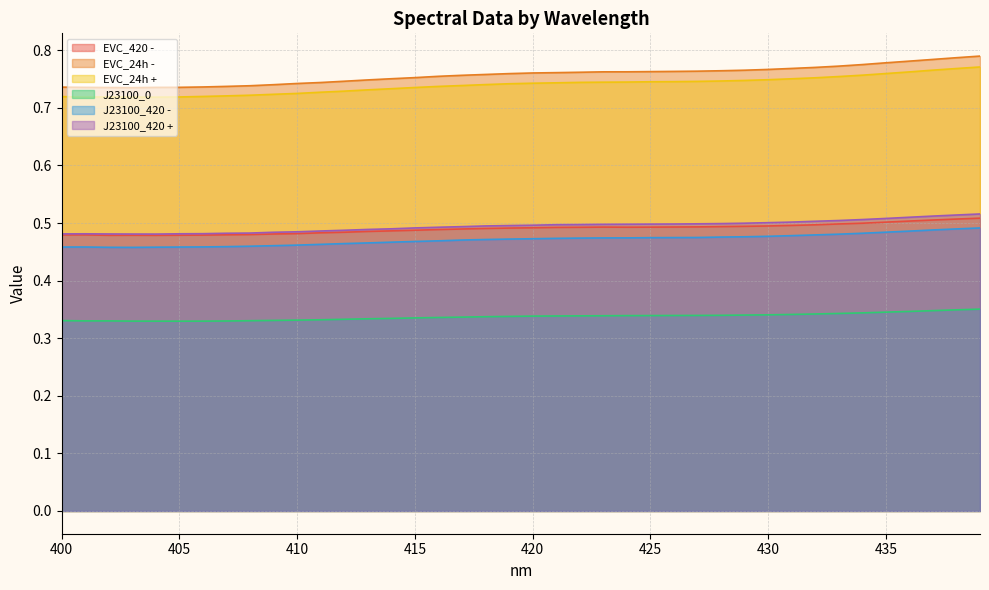

Reading right to left, transcribe all the data shown in this chart.

EVC_420 -: 0.5	0.5	0.5	0.5	0.5	0.5	0.5	0.5	0.5	0.5	0.5	0.5	0.5	0.5	0.5	0.5	0.5	0.5	0.5	0.5	0.5	0.5	0.5	0.5	0.5	0.5	0.5	0.5	0.5	0.5	0.5	0.5	0.5	0.5	0.5	0.5	0.5	0.5	0.5	0.5
EVC_24h -: 0.8	0.8	0.8	0.8	0.8	0.8	0.8	0.8	0.8	0.8	0.8	0.8	0.8	0.8	0.8	0.8	0.8	0.8	0.8	0.8	0.8	0.8	0.8	0.8	0.8	0.8	0.7	0.7	0.7	0.7	0.7	0.7	0.7	0.7	0.7	0.7	0.7	0.7	0.7	0.7
EVC_24h +: 0.8	0.8	0.8	0.8	0.8	0.8	0.8	0.8	0.8	0.7	0.7	0.7	0.7	0.7	0.7	0.7	0.7	0.7	0.7	0.7	0.7	0.7	0.7	0.7	0.7	0.7	0.7	0.7	0.7	0.7	0.7	0.7	0.7	0.7	0.7	0.7	0.7	0.7	0.7	0.7
J23100_0: 0.4	0.3	0.3	0.3	0.3	0.3	0.3	0.3	0.3	0.3	0.3	0.3	0.3	0.3	0.3	0.3	0.3	0.3	0.3	0.3	0.3	0.3	0.3	0.3	0.3	0.3	0.3	0.3	0.3	0.3	0.3	0.3	0.3	0.3	0.3	0.3	0.3	0.3	0.3	0.3
J23100_420 -: 0.5	0.5	0.5	0.5	0.5	0.5	0.5	0.5	0.5	0.5	0.5	0.5	0.5	0.5	0.5	0.5	0.5	0.5	0.5	0.5	0.5	0.5	0.5	0.5	0.5	0.5	0.5	0.5	0.5	0.5	0.5	0.5	0.5	0.5	0.5	0.5	0.5	0.5	0.5	0.5
J23100_420 +: 0.5	0.5	0.5	0.5	0.5	0.5	0.5	0.5	0.5	0.5	0.5	0.5	0.5	0.5	0.5	0.5	0.5	0.5	0.5	0.5	0.5	0.5	0.5	0.5	0.5	0.5	0.5	0.5	0.5	0.5	0.5	0.5	0.5	0.5	0.5	0.5	0.5	0.5	0.5	0.5